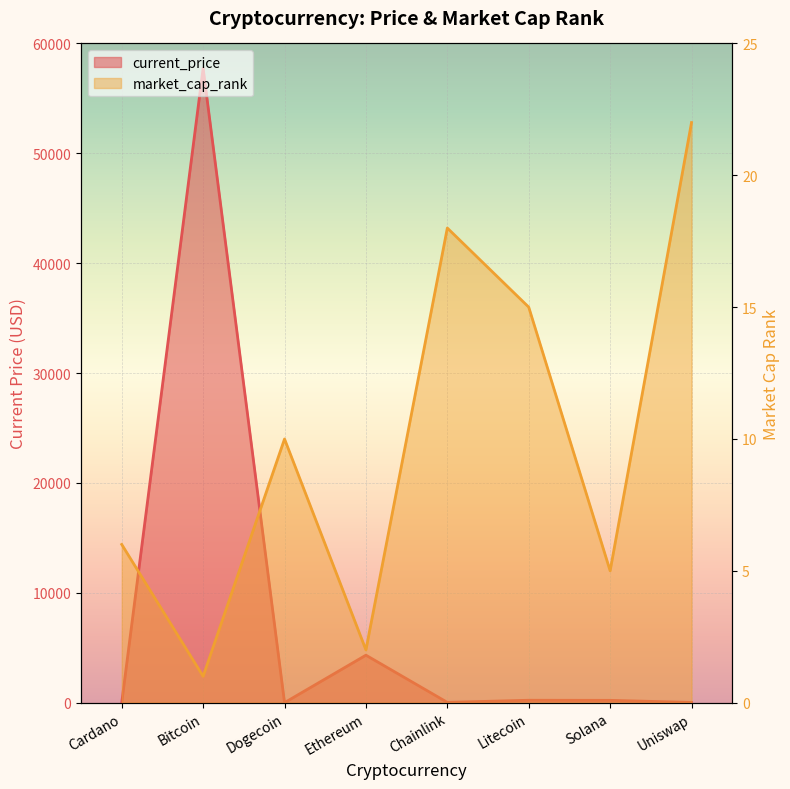

The value of current_price at Litecoin is 219.6. True or false?

True